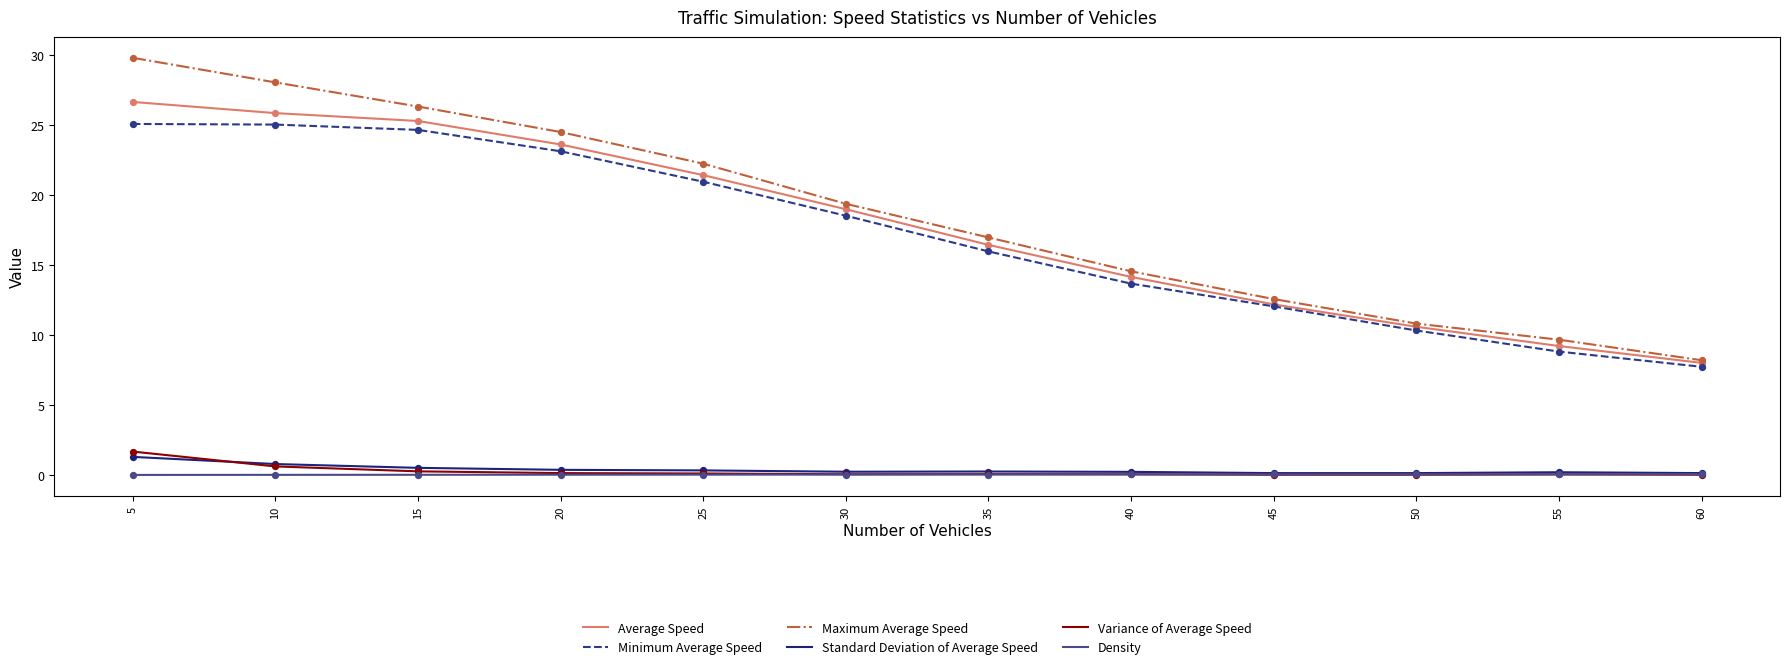

Which series changed the most between 15 and 25?

Maximum Average Speed